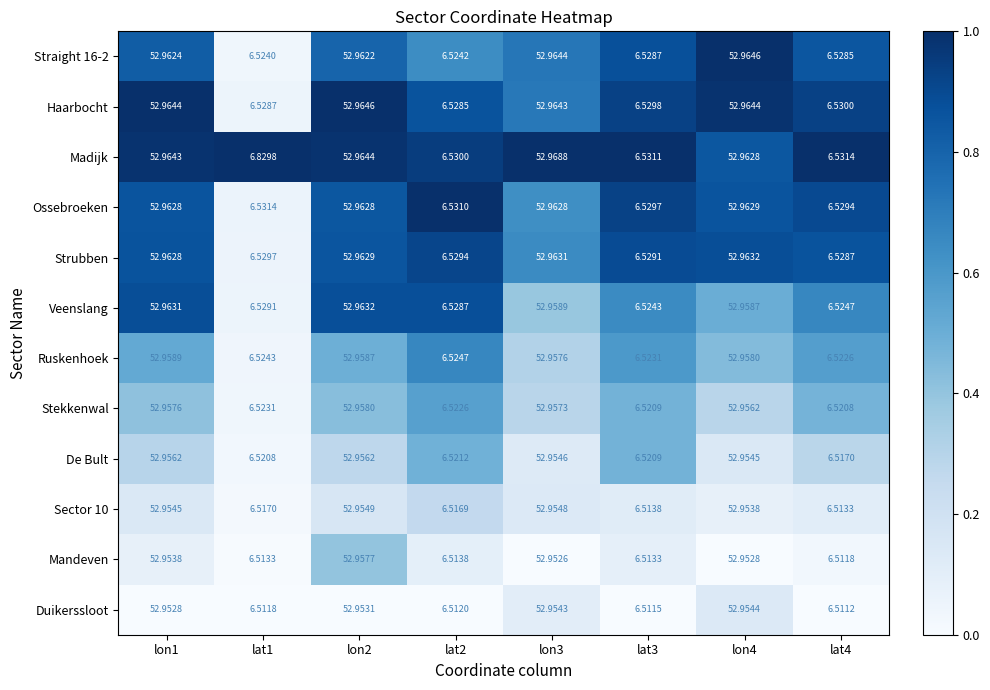

Which series changed the most between lon3 and lat3?

Duikerssloot